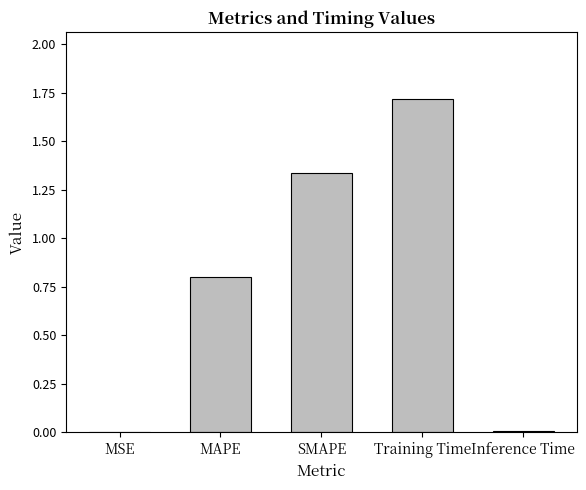

Which label corresponds to the largest value in the chart?

Training Time